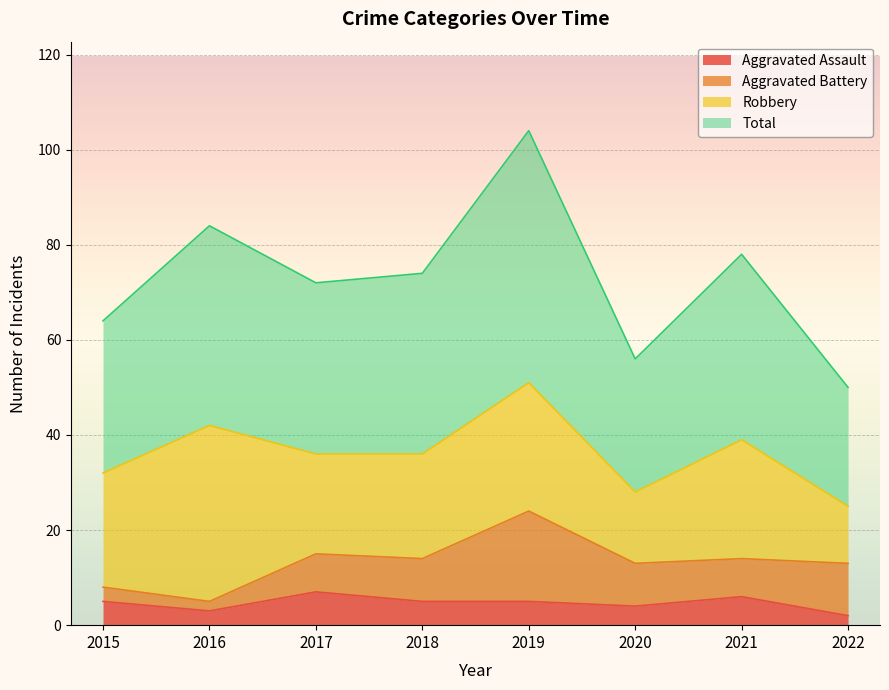

True or false: Total has a value of 90 at 2015.

False